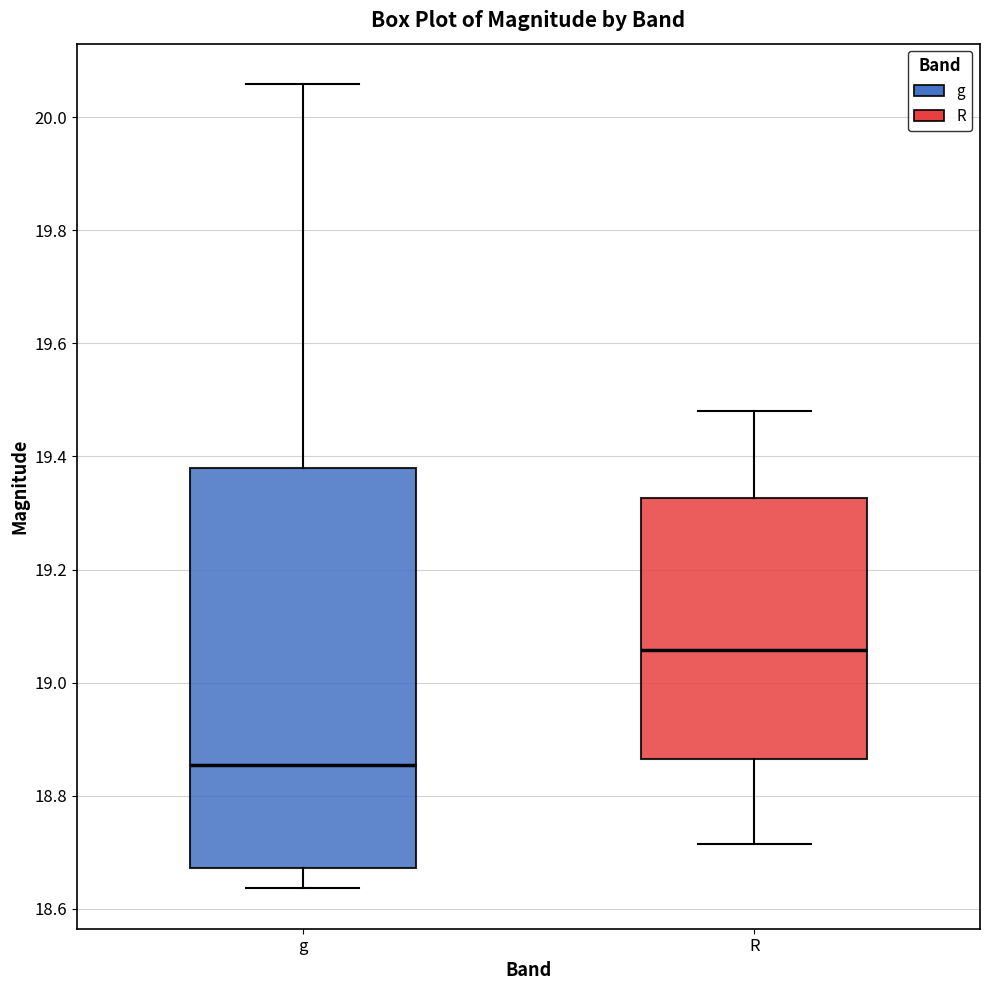

Which box's median line is the highest?

R